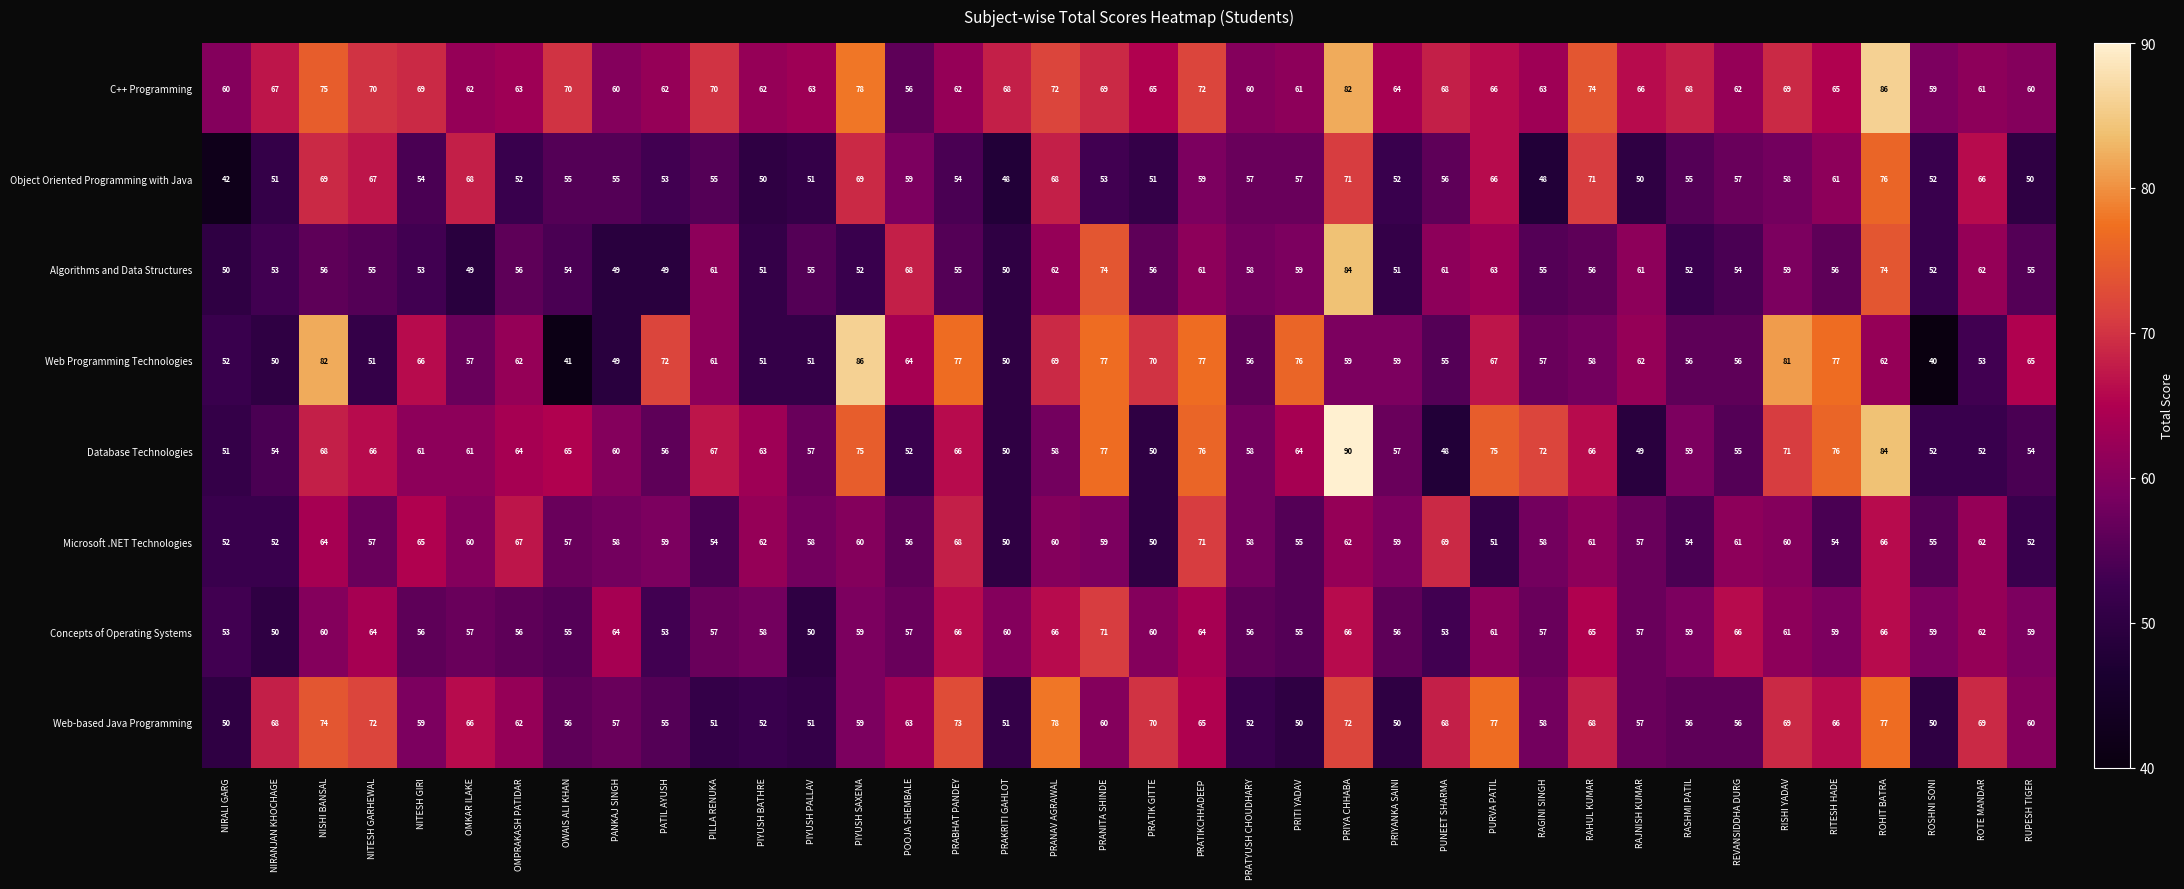

What is the maximum value shown in the chart?

90